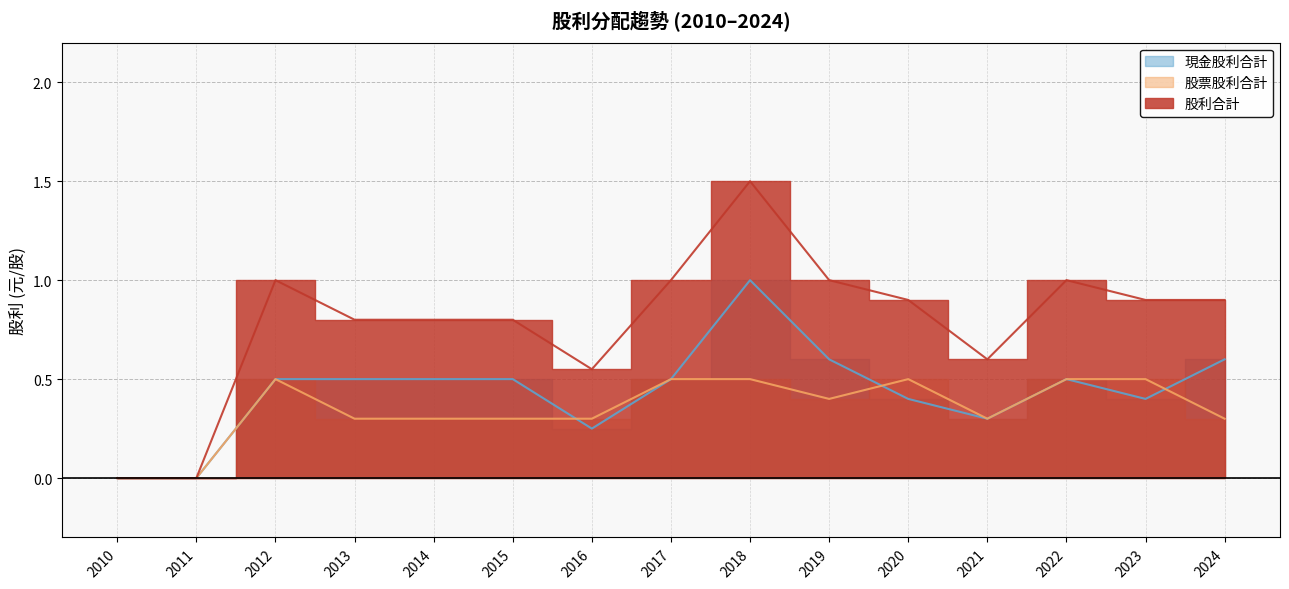

True or false: 股利合計 and 現金股利合計 intersect in this chart.

False